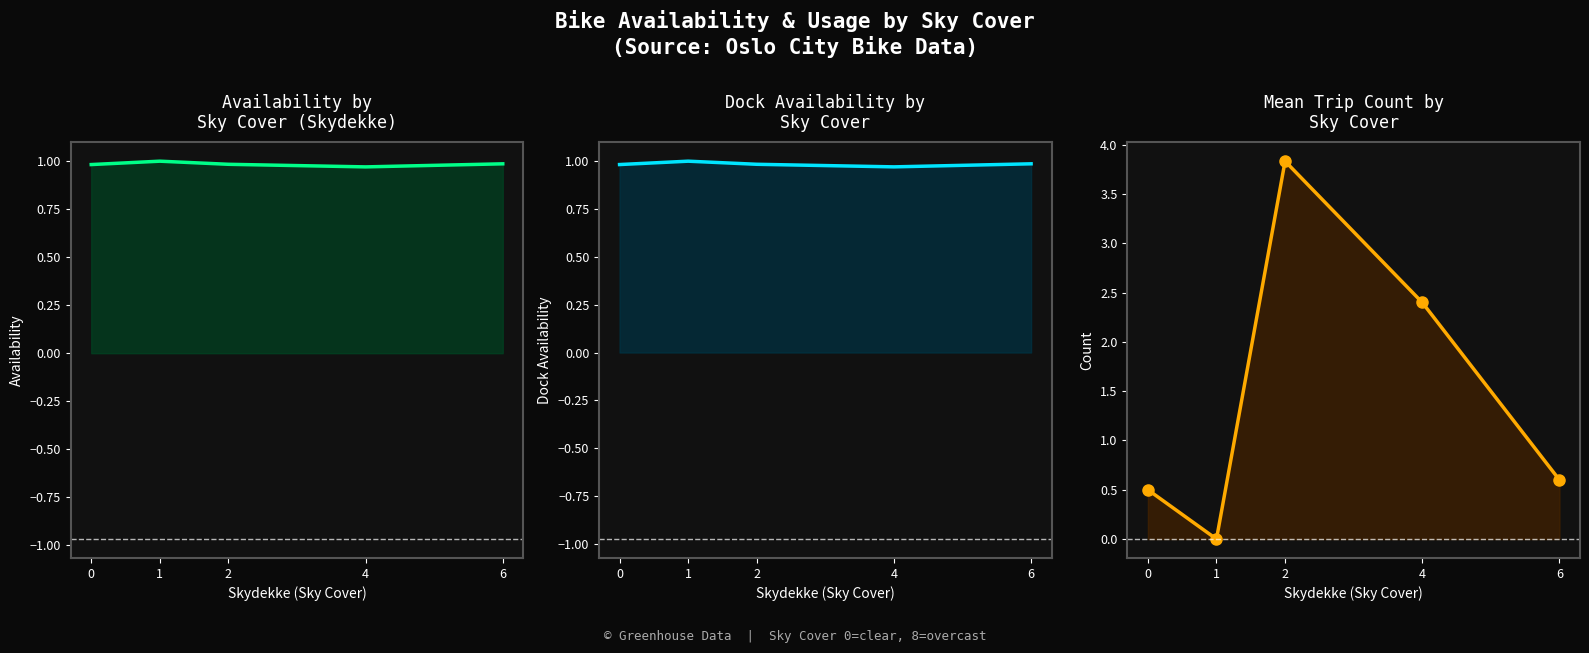

Which series changed the most between 1 and 2?

Mean Trip Count by